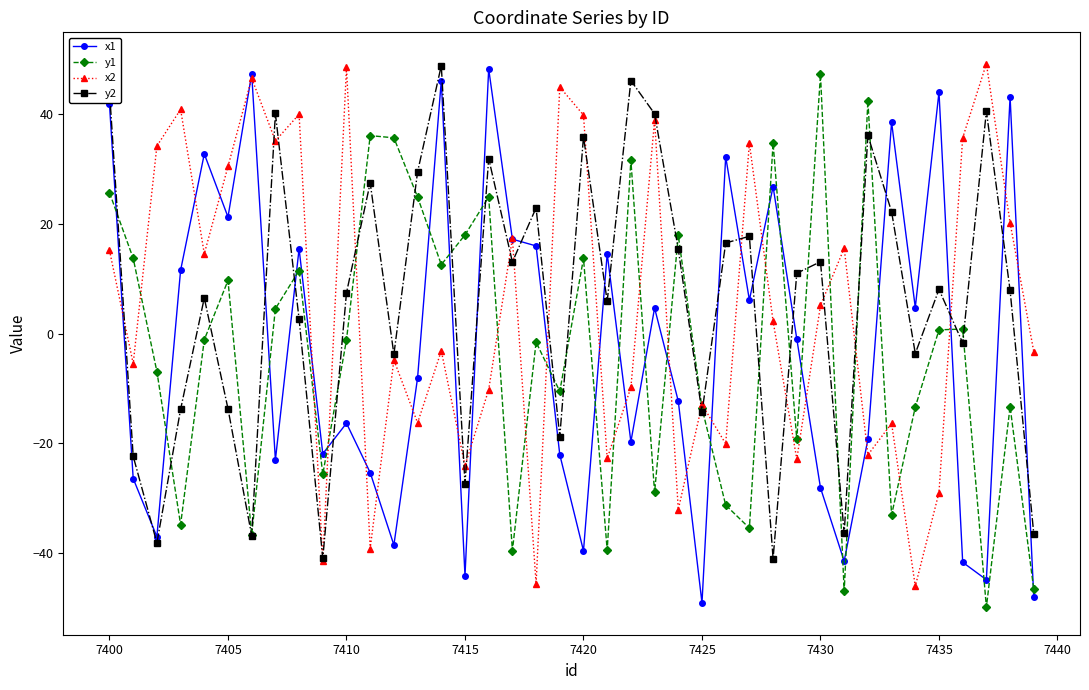

What is the highest value of the y2 series?

48.9